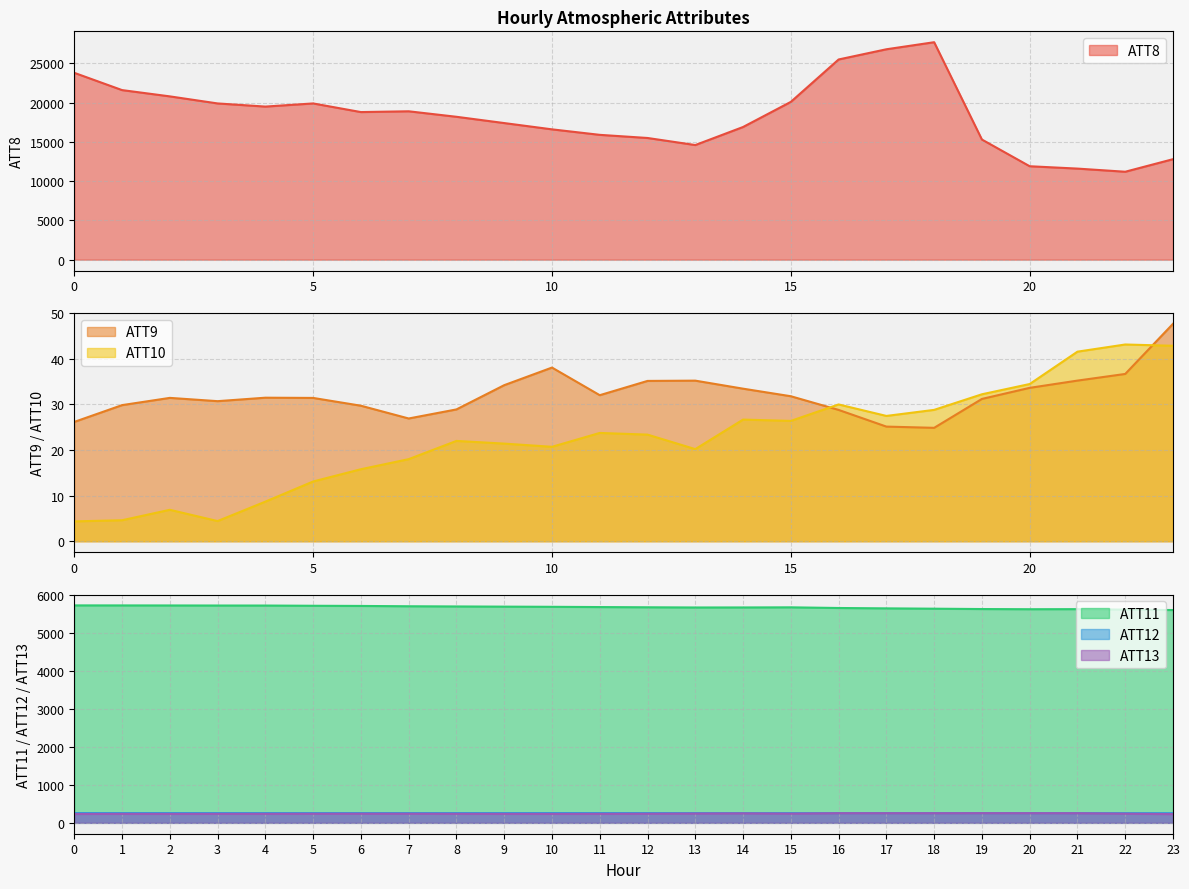

True or false: ATT8 has a value of 49386.2 at 18.

False